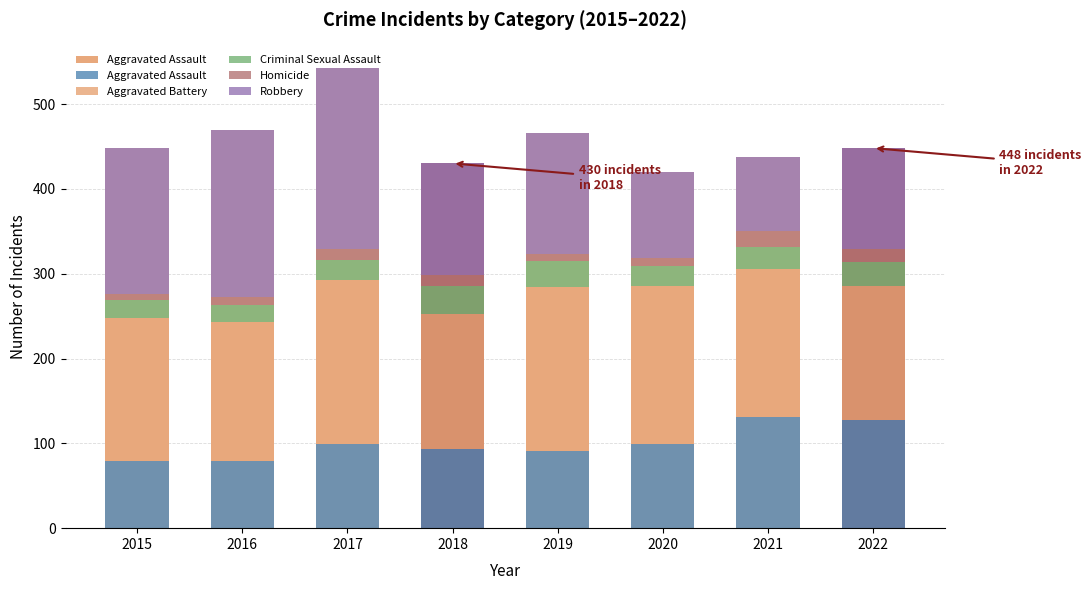

What is the smallest value displayed?

7